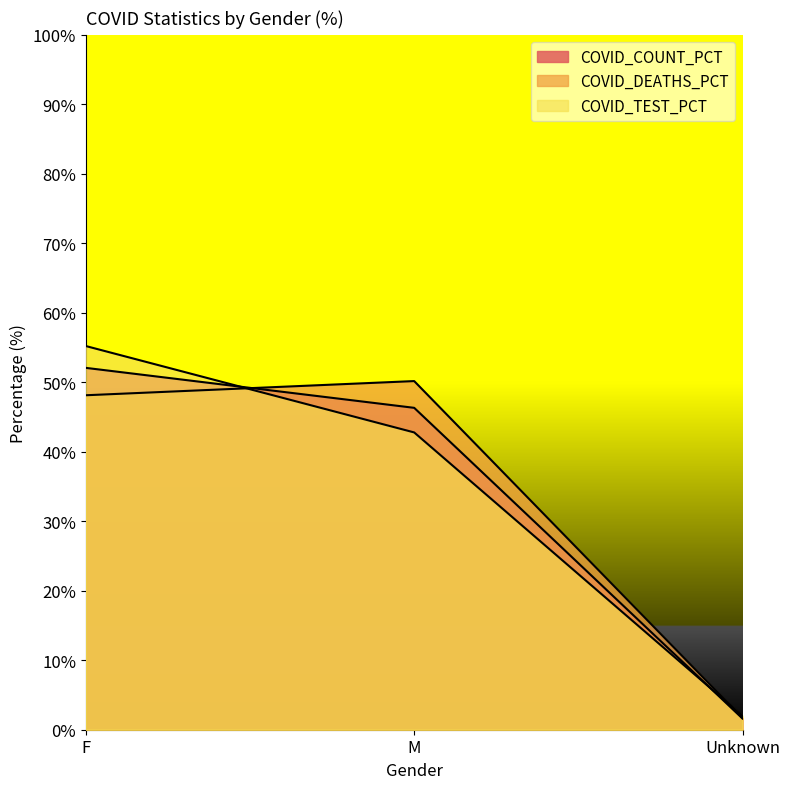

What is the smallest value displayed?

1.6